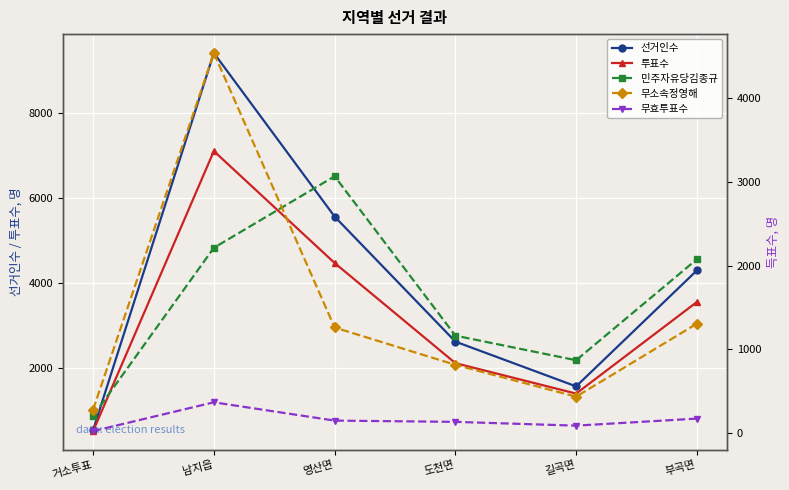

The 민주자유당김종규 series shows 2211 at 남지읍. True or false?

True